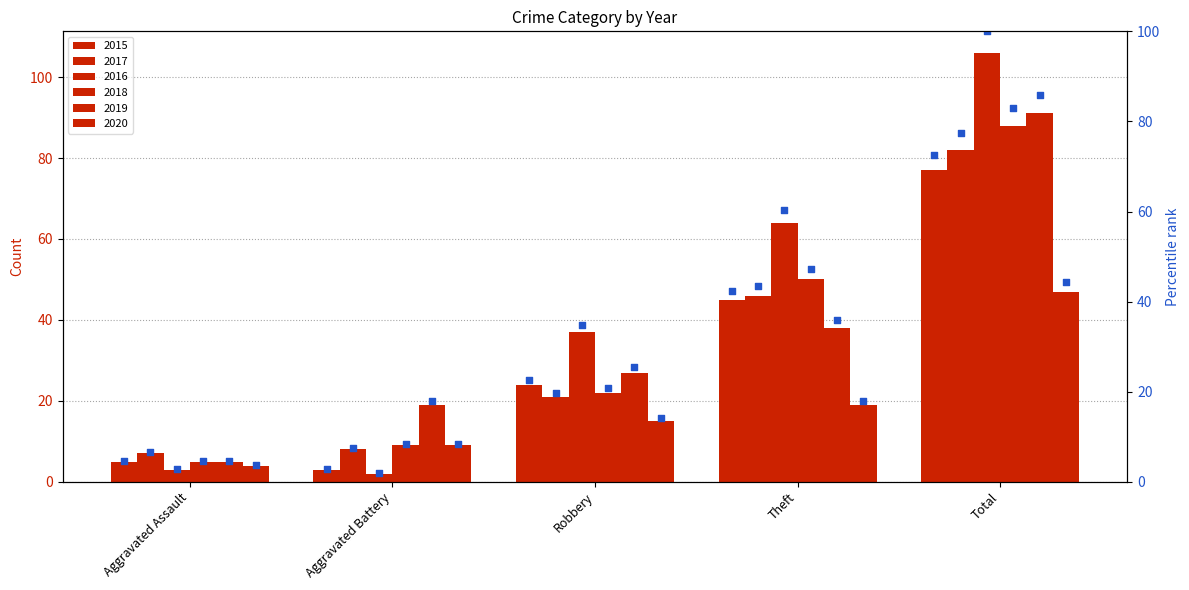

Which has a higher value, Aggravated Battery or Theft?

Theft